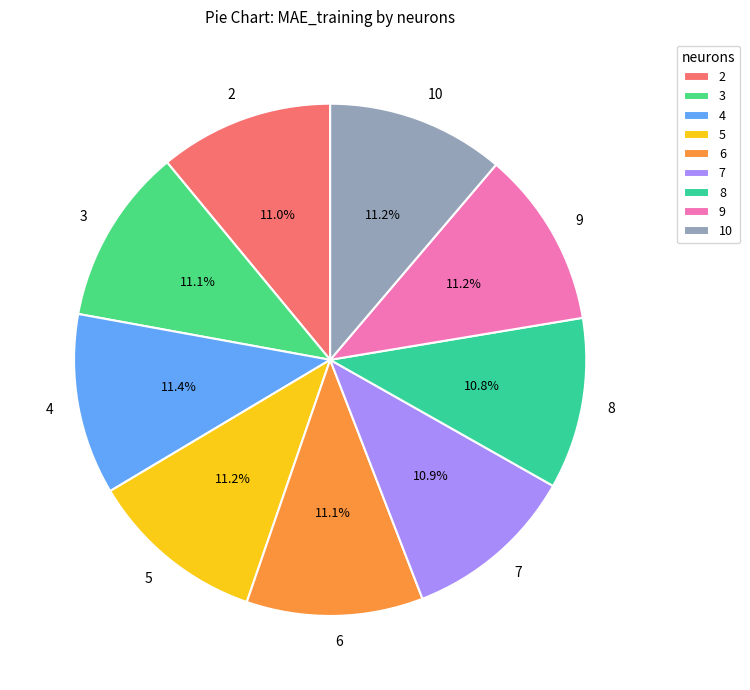

Is the sum of 2 and 8 greater than half?

No